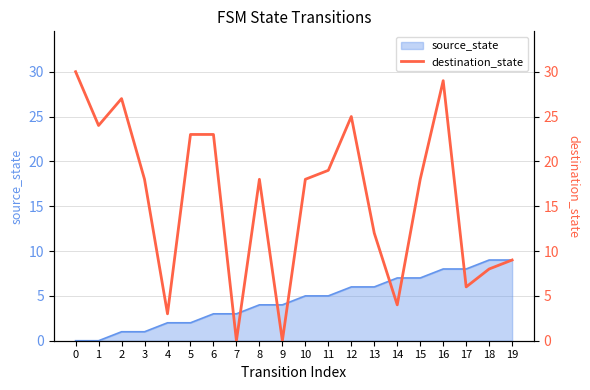

What is the difference between the maximum and minimum values?

30